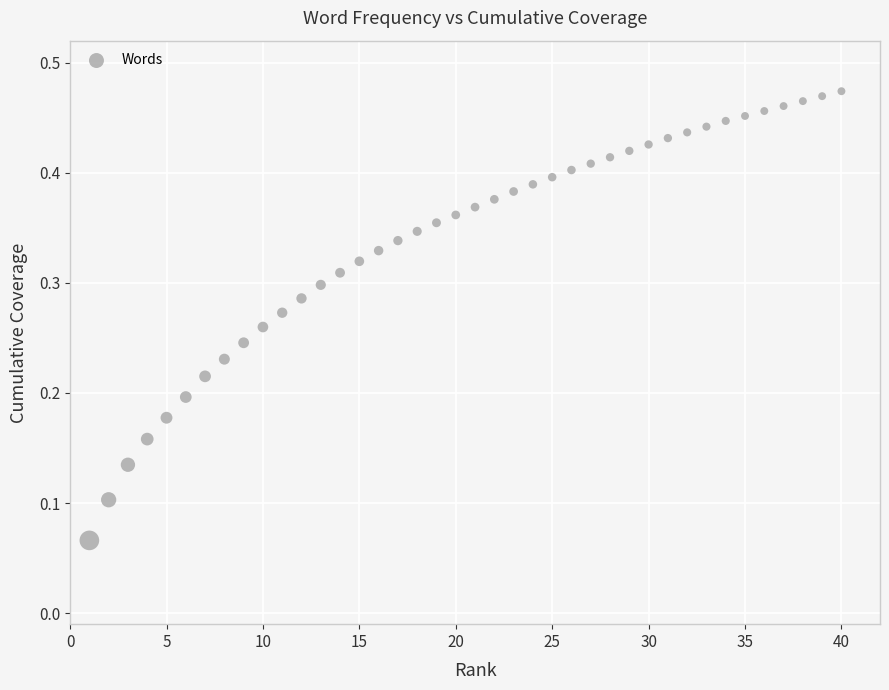

What is the range of X values (max minus min)?

39.0